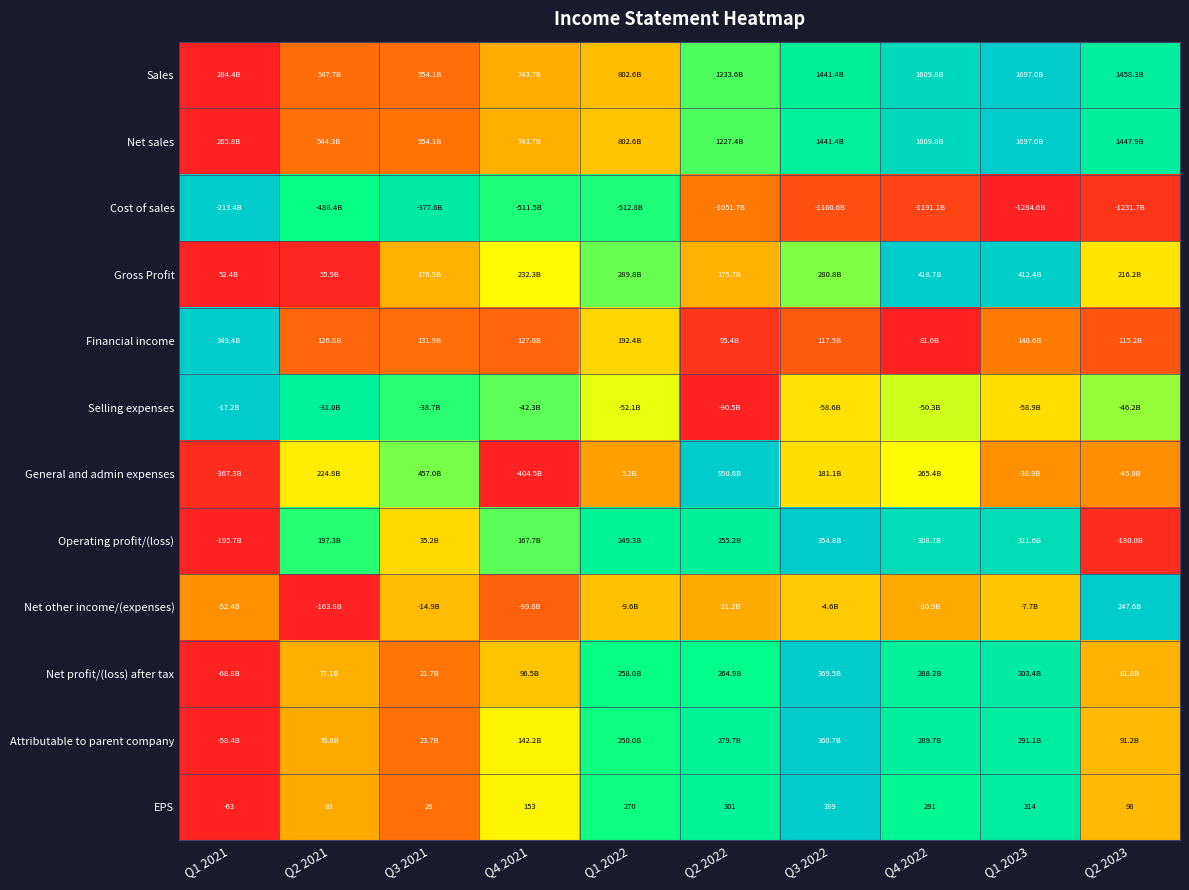

How many values in the EPS series are below 270?

5